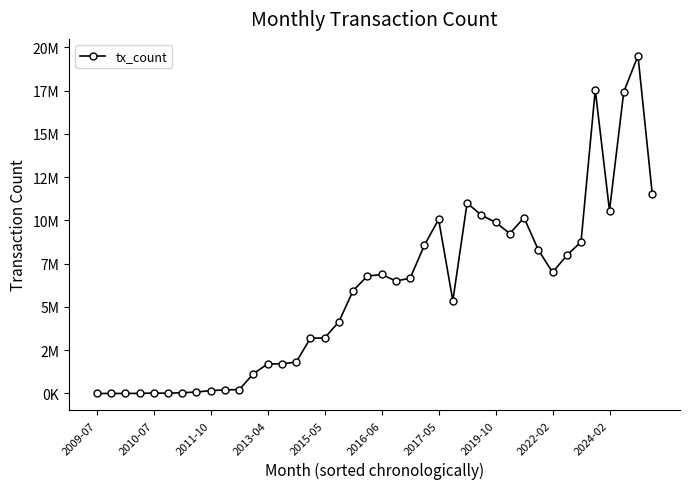

Reading left to right, transcribe all the data shown in this chart.

1930	1570	4084	5056	26488	13185	47168	83222	168707	208362	225197	1145572	1707146	1714680	1817513	3195618	3208048	4148310	5941625	6785775	6875990	6502334	6658263	8562381	10061195	5356201	11003022	10305251	9892853	9243776	10158131	8299915	6996128	7979435	8758196	17539799	10568605	17420232	19512260	11546494